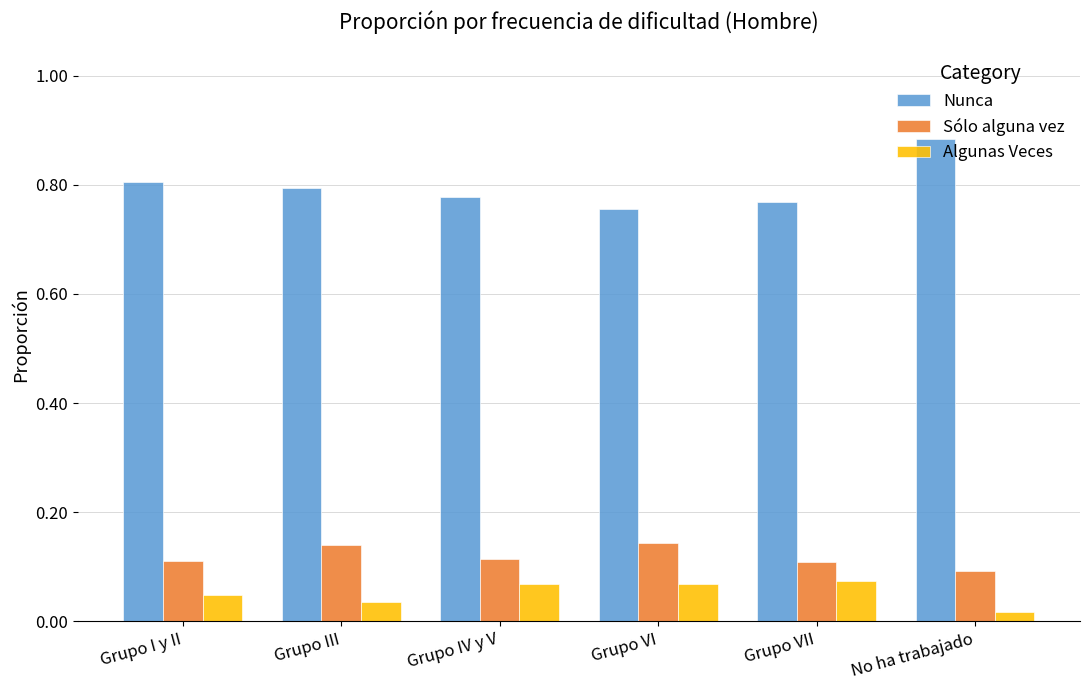

What is the sum of all Algunas Veces values?

0.3